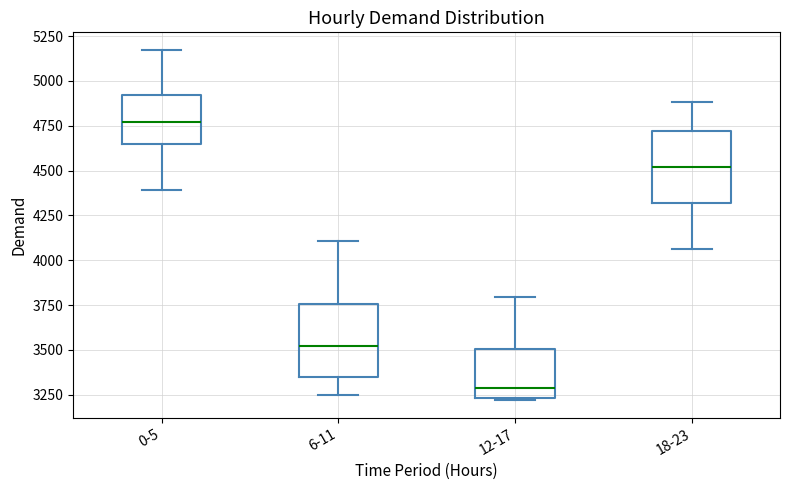

Where does the upper whisker of the box for 12-17 end on the y-axis? The values are not printed on the chart, so give them approximately, as read against the axis.

3800